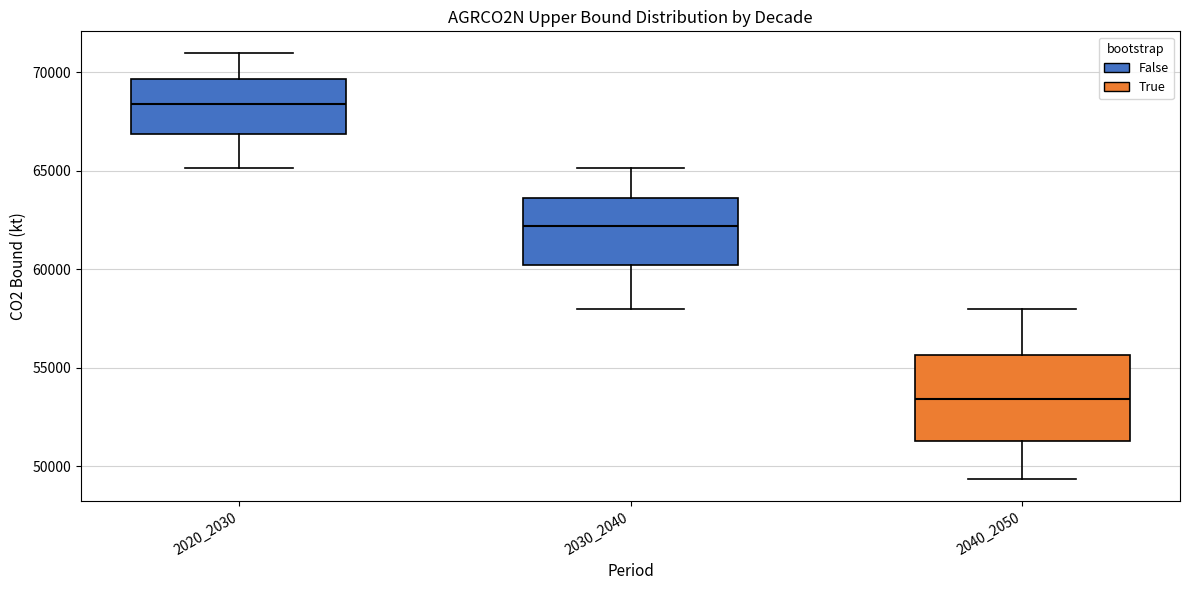

Reading left to right, read every box against the y-axis: the position of its median line, the range the box covers, and the ends of its whiskers. The values are not printed on the chart, so give them approximately, as read against the axis.

2020_2030: median 68500, box 67000 to 69500, whiskers 65000 to 71000
2030_2040: median 62000, box 60000 to 63500, whiskers 58000 to 65000
2040_2050: median 53500, box 51500 to 55500, whiskers 49500 to 58000